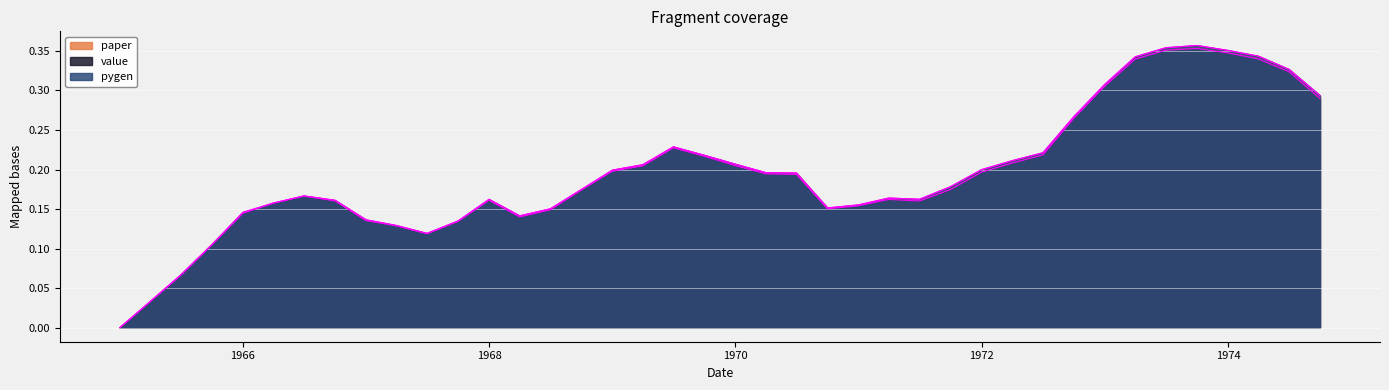

What is the total value across all series at 1971-04-01?

0.5